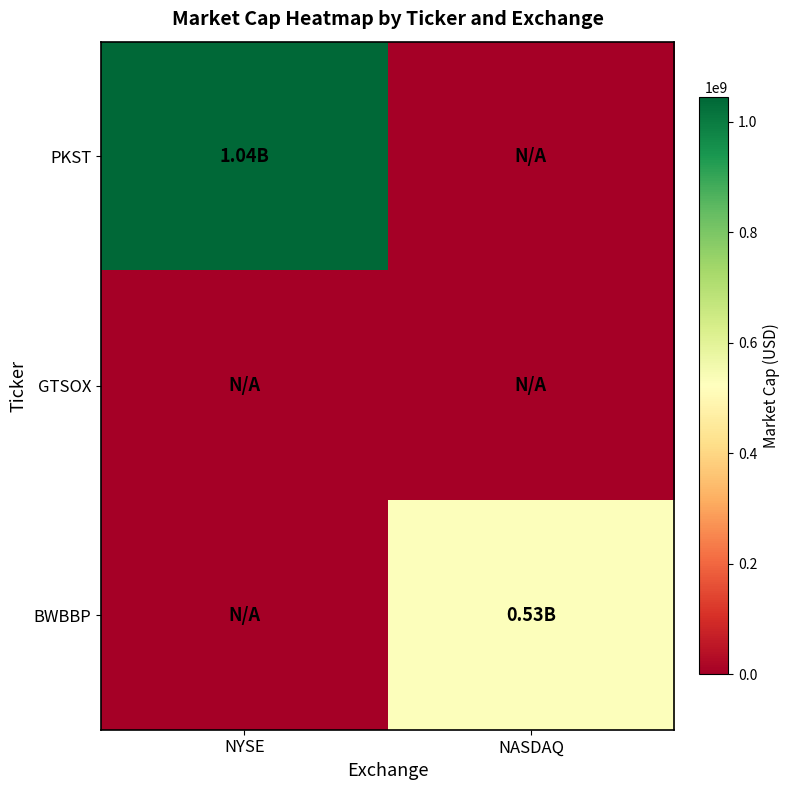

Which series has the largest total across all categories?

PKST